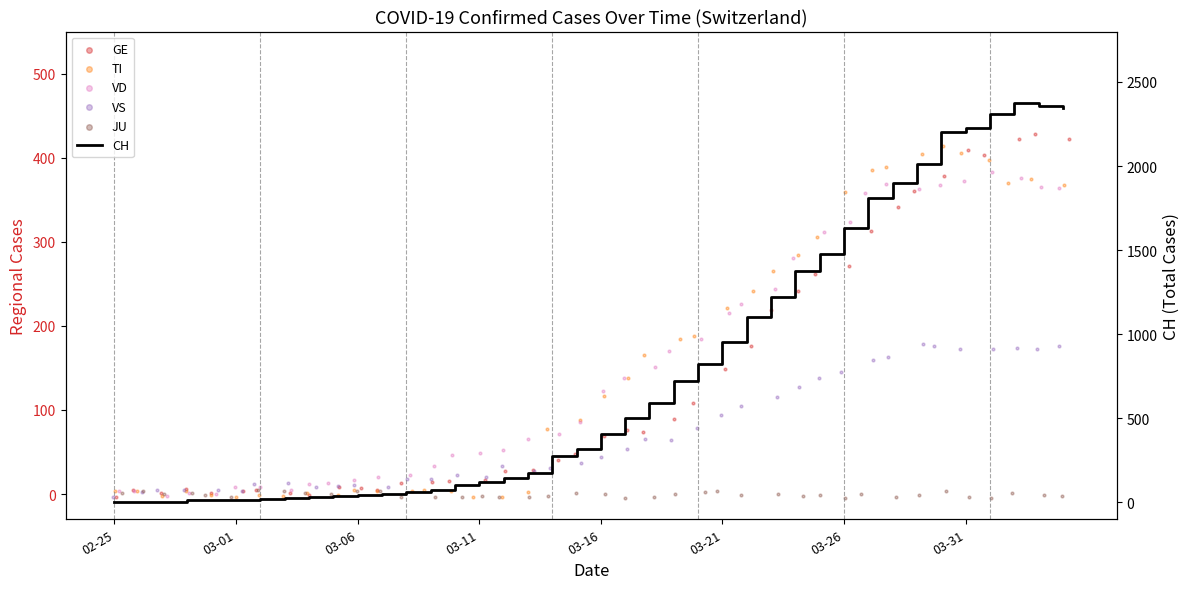

Is the value of TI at 28 greater than the value of CH at 20?

No